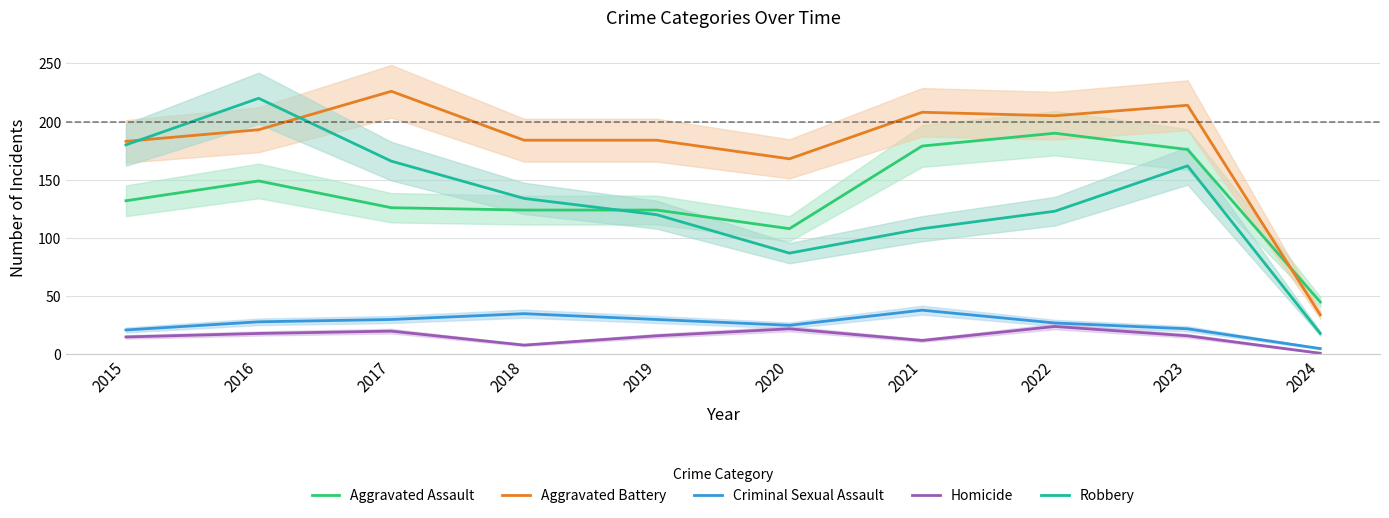

At which category does Aggravated Battery reach its first local peak?

2017